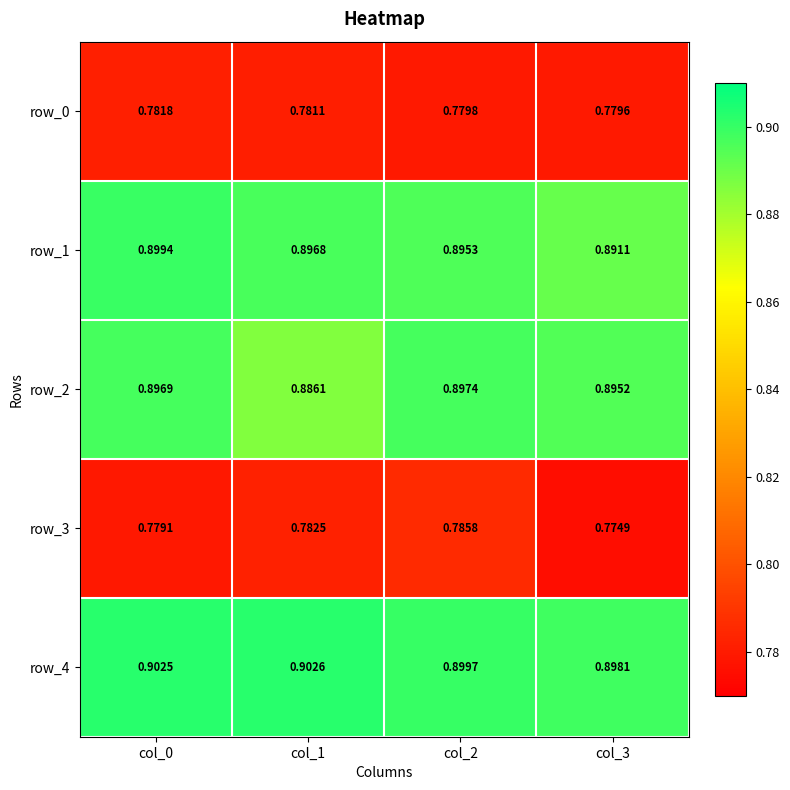

Is the value of row_3 at col_0 greater than the value of row_0 at col_3?

No